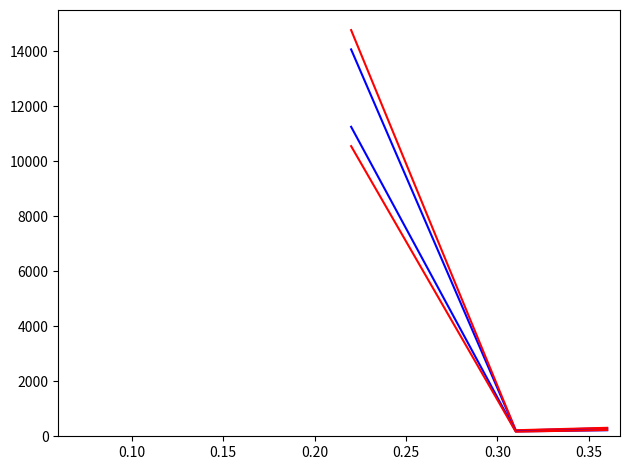

Reading left to right, list all the values displayed in this chart.

N: 14062.0	209.0	293.0
N (alt): 14765.1	219.5	307.7
N (var1): 11249.6	177.7	219.8
N (var2): 10546.5	167.2	228.5